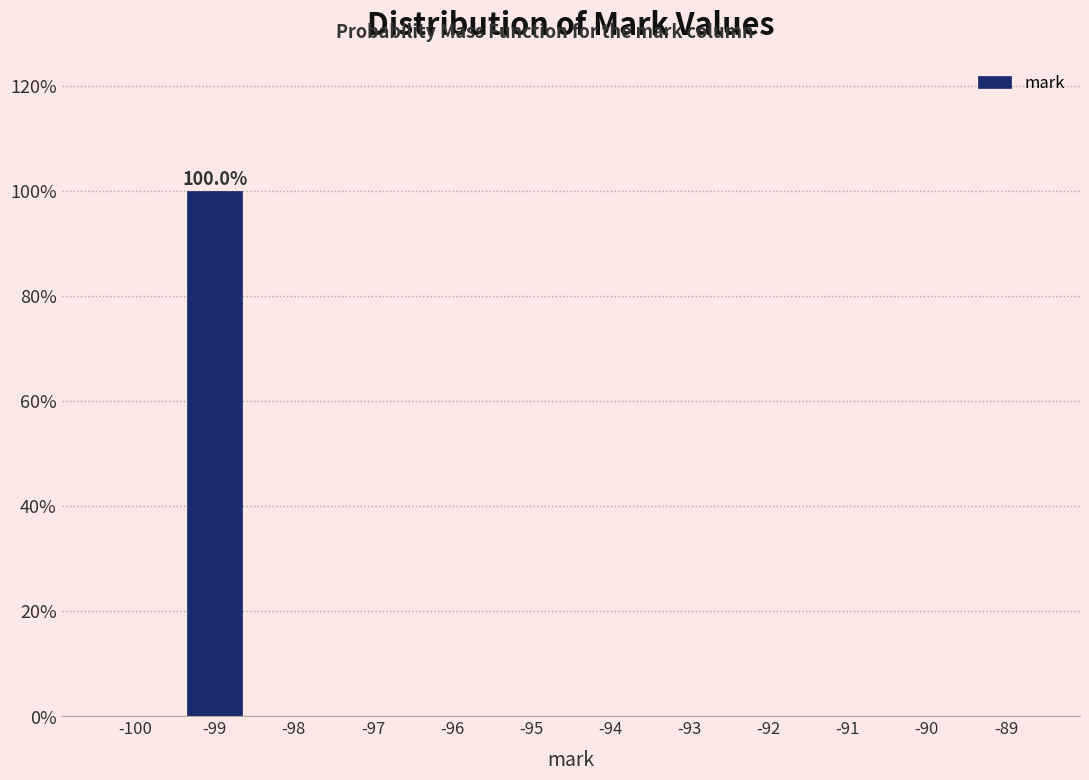

Reading right to left, transcribe all the data shown in this chart.

-89=0	-90=0	-91=0	-92=0	-93=0	-94=0	-95=0	-96=0	-97=0	-98=0	-99=100	-100=0